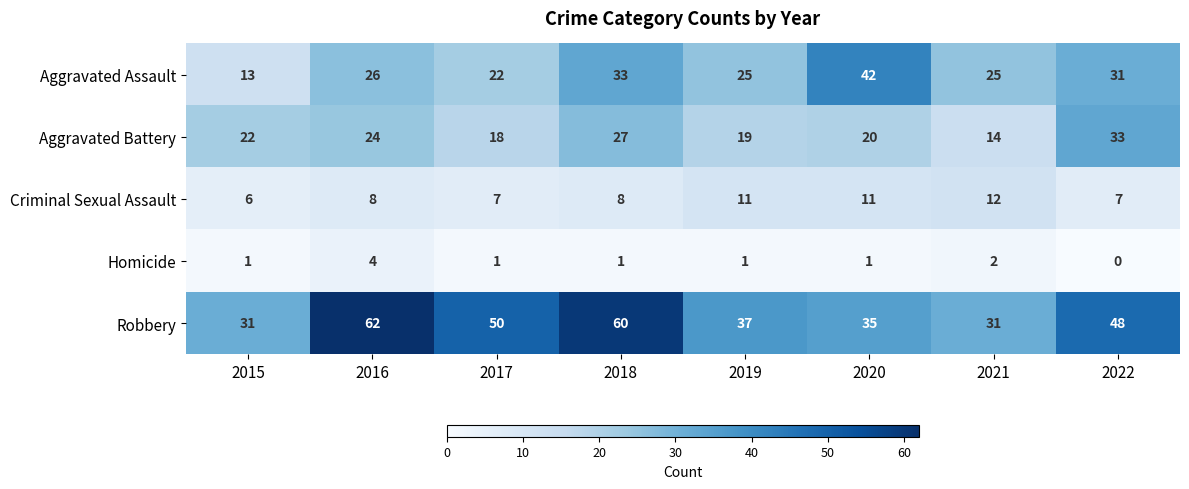

At 2019, list the series in order from smallest to largest.

Homicide, Criminal Sexual Assault, Aggravated Battery, Aggravated Assault, Robbery